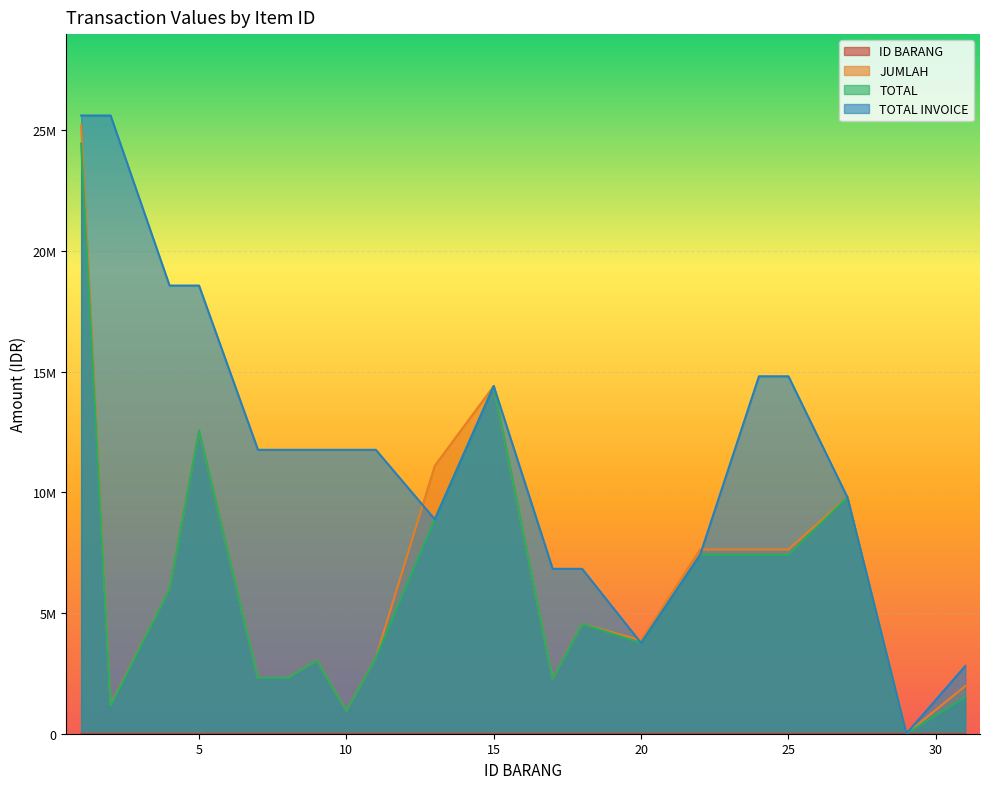

Which series changed the most between 1 and 29?

TOTAL INVOICE